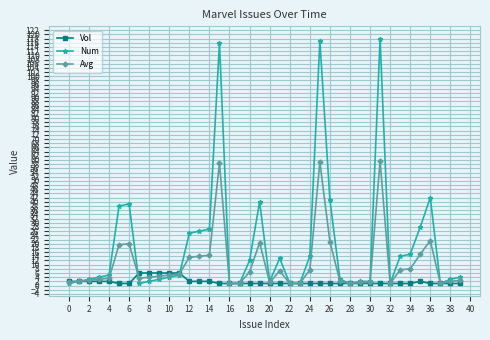

List the series in order of their overall mean, highest first.

Num, Avg, Vol